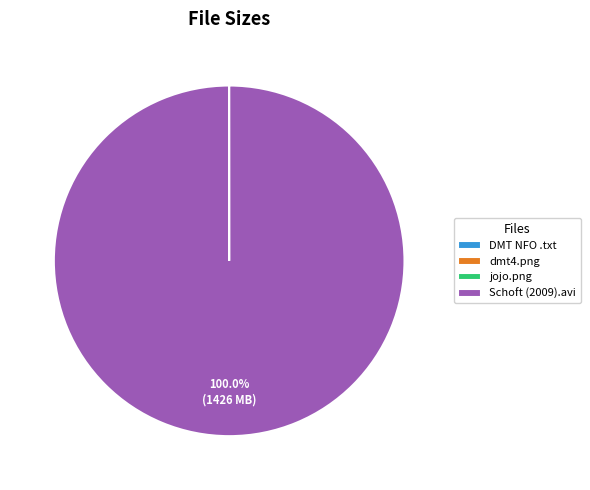

To the nearest percent, what is the difference between the largest and smallest slice percentages?

100%